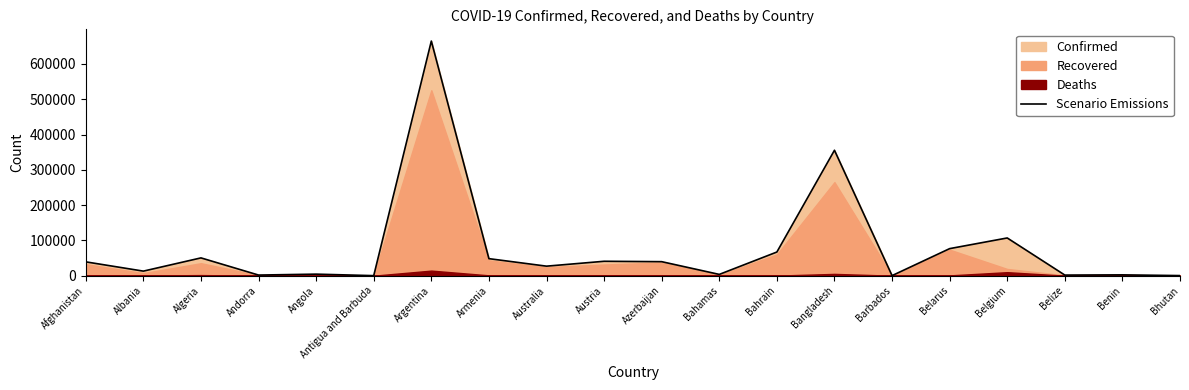

What is the sum of the values at Armenia and Argentina?

713050